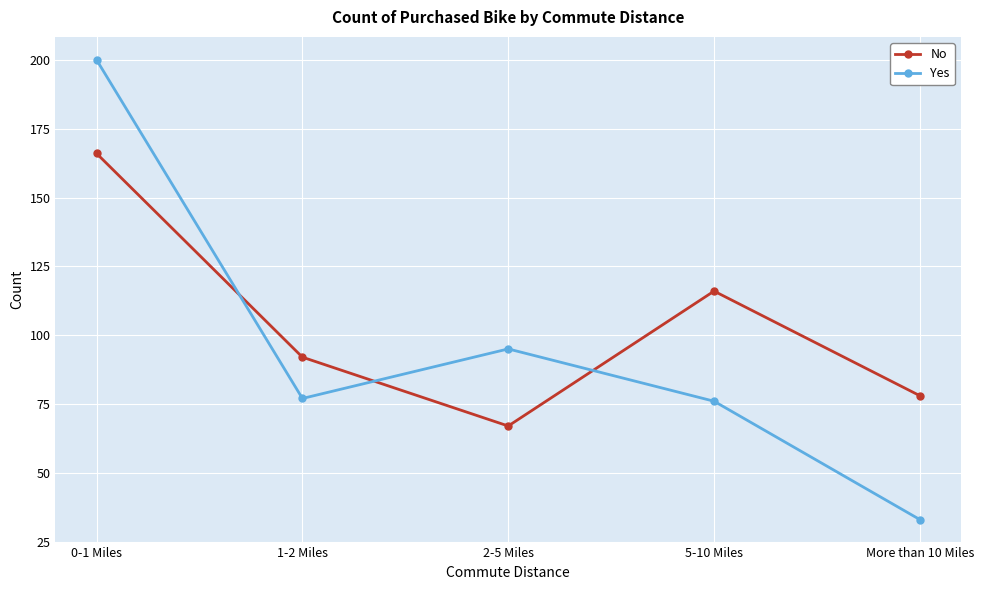

What is the maximum value shown in the chart?

200